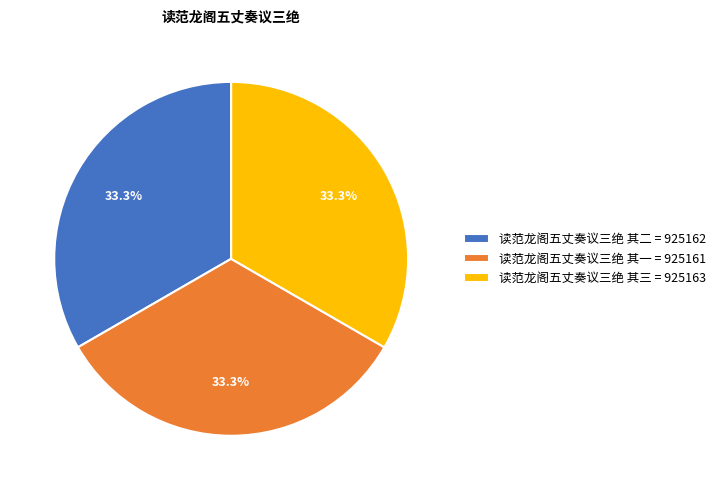

Combined, do 读范龙阁五丈奏议三绝 其二 and 读范龙阁五丈奏议三绝 其三 account for over 50%?

Yes